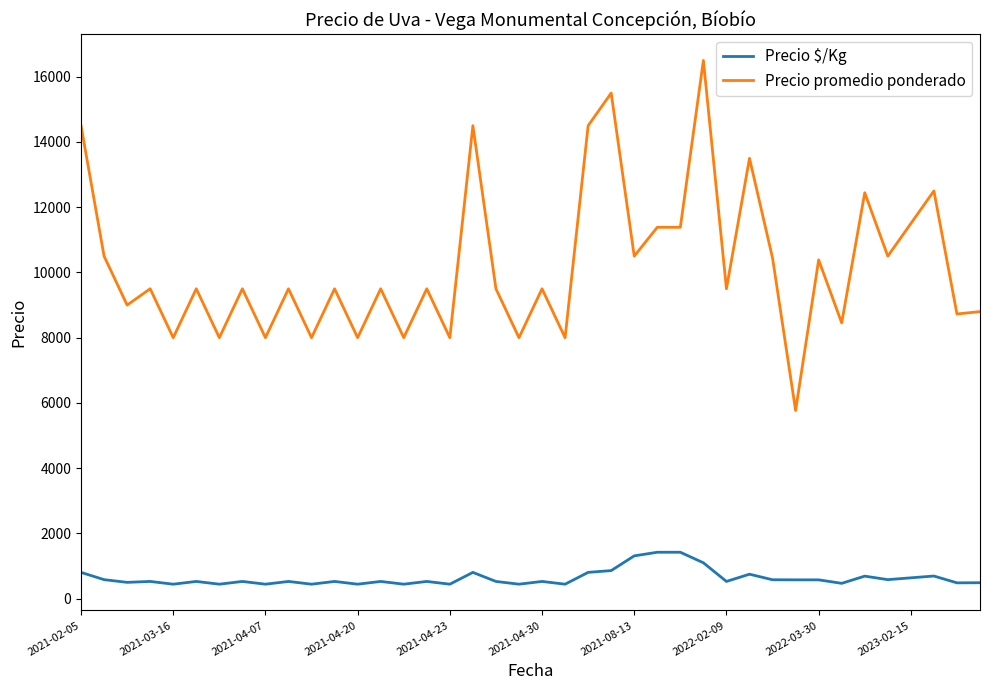

True or false: Precio promedio ponderado and Precio $/Kg cross at least once.

False